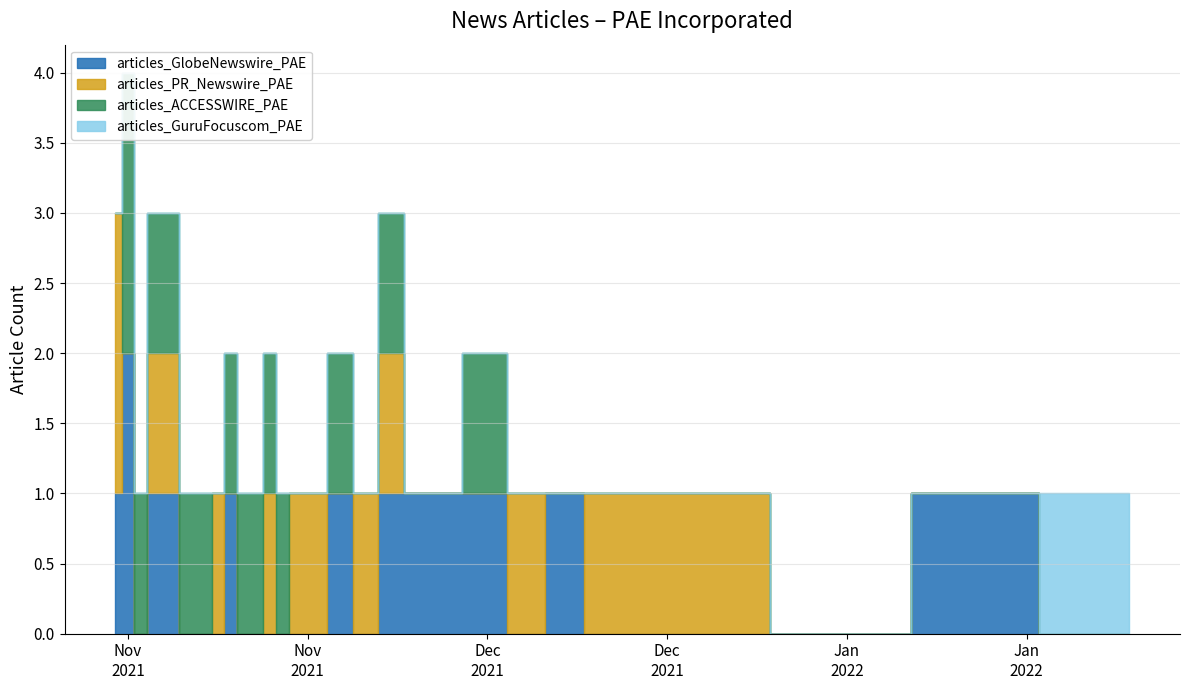

At how many categories does at least one series exceed 1?

20